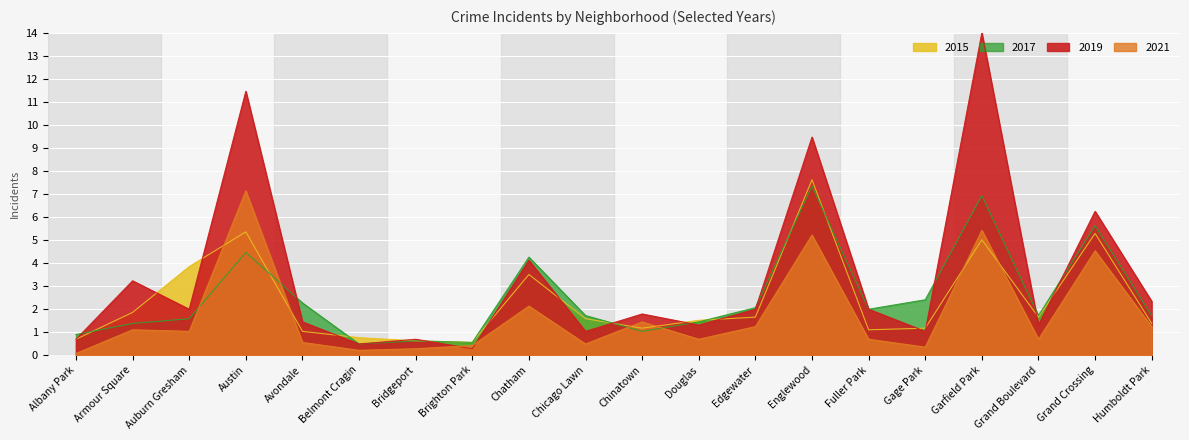

How many data points does each series have?

20